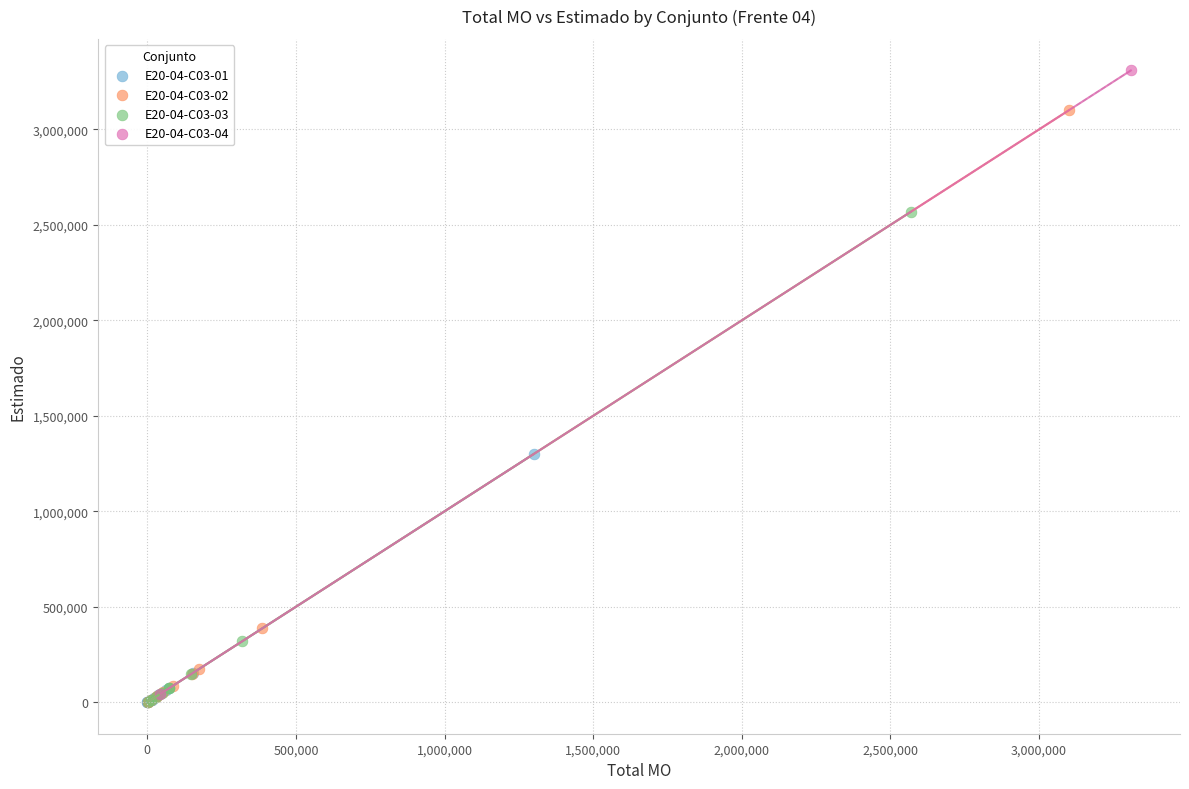

What are all the series names shown in the legend?

E20-04-C03-01, E20-04-C03-02, E20-04-C03-03, E20-04-C03-04